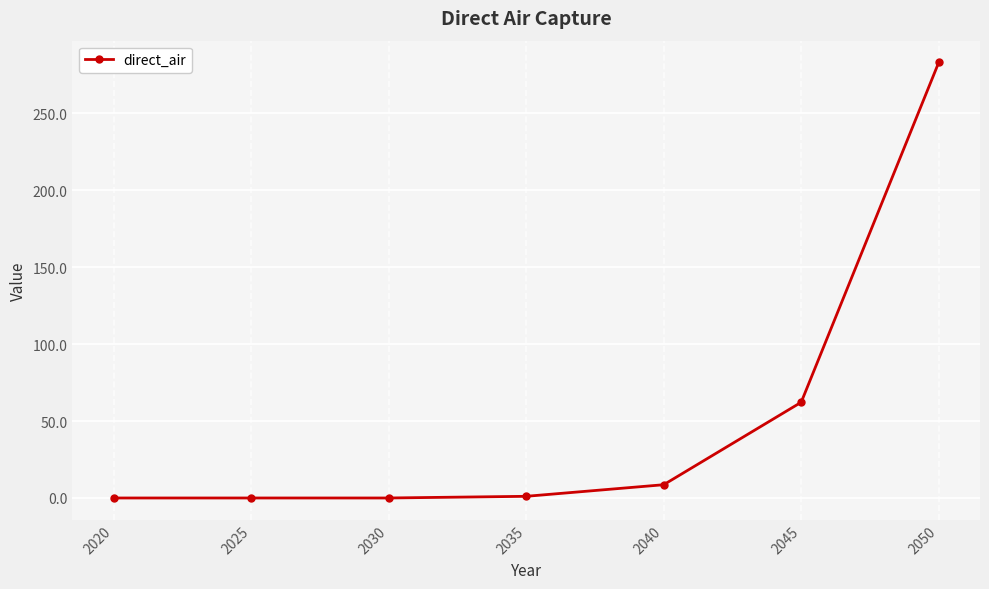

At which category does the chart reach its peak across all series?

2050